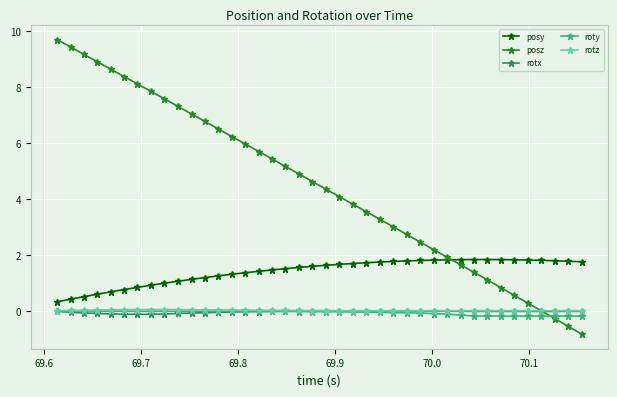

Which series has the widest spread of values?

posz